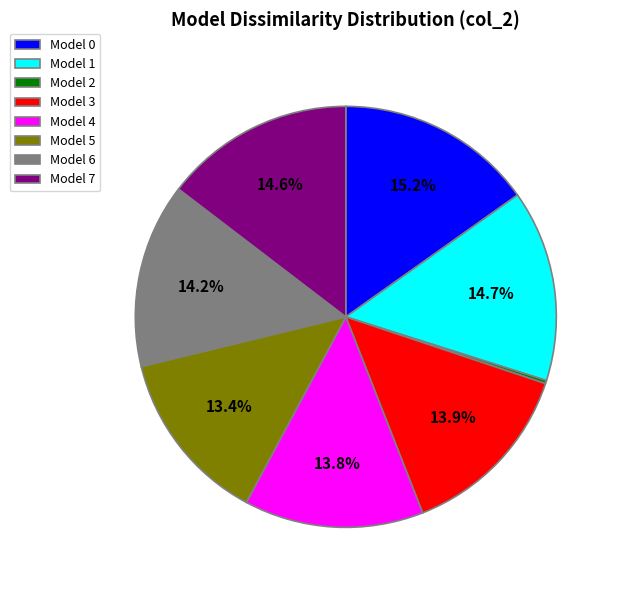

Is there a majority slice in this chart?

No